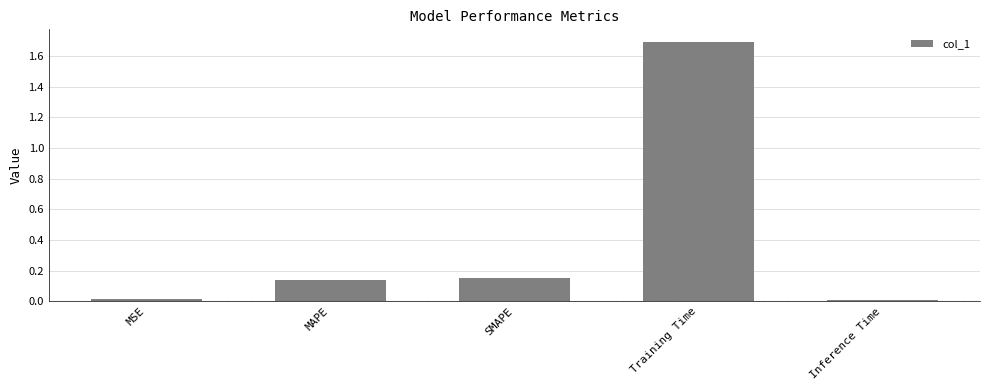

What is the sum of all values?

2.0